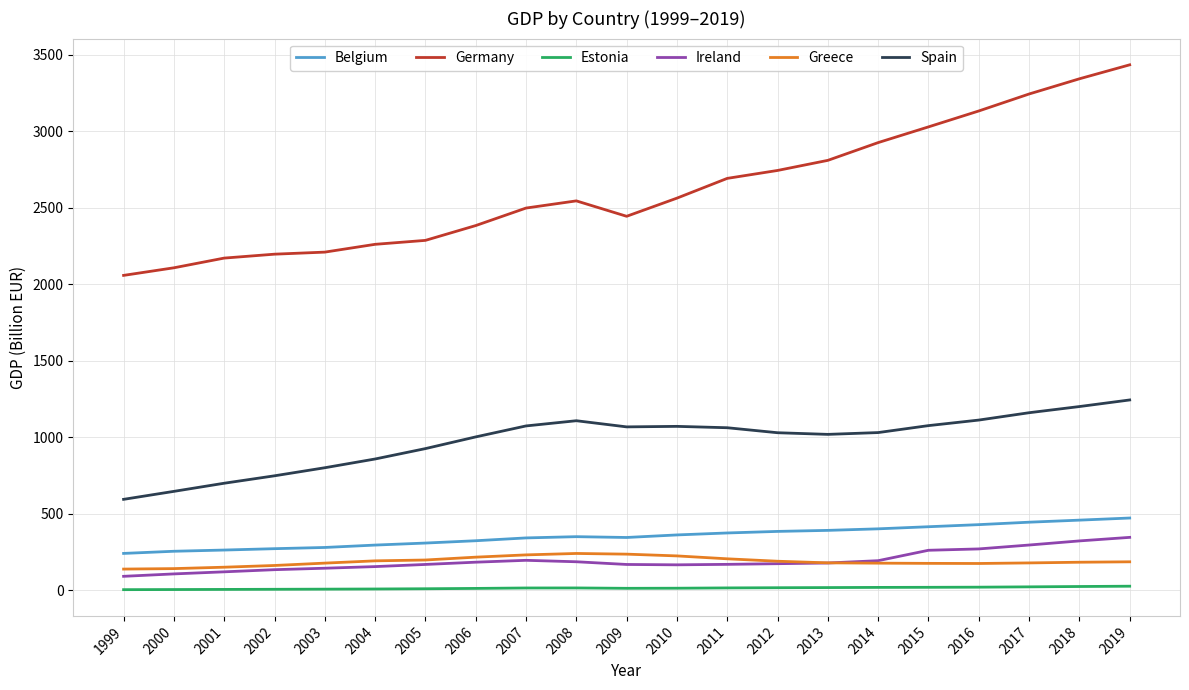

At how many categories does at least one series exceed 1471?

21